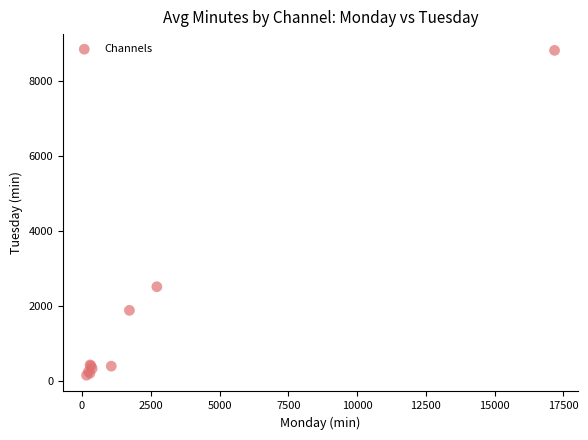

What Y value in the scatter plot is closest to 4483?

2518.1